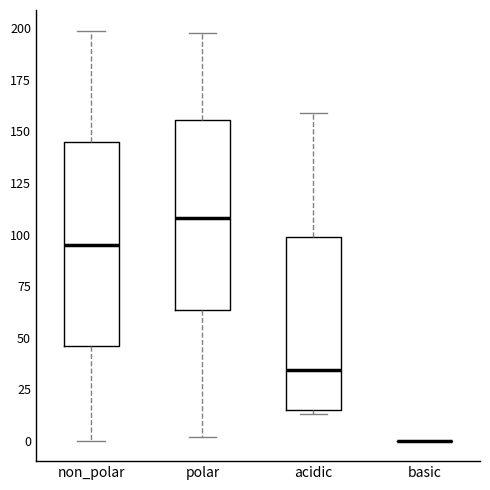

Reading left to right, read every box against the y-axis: the position of its median line, the range the box covers, and the ends of its whiskers. The values are not printed on the chart, so give them approximately, as read against the axis.

non_polar: median 95, box 45 to 145, whiskers 0 to 200
polar: median 110, box 65 to 155, whiskers 0 to 200
acidic: median 35, box 15 to 100, whiskers 15 (just below the box's lower edge) to 160
basic: box collapsed to a line at 0, whiskers 0 to 0